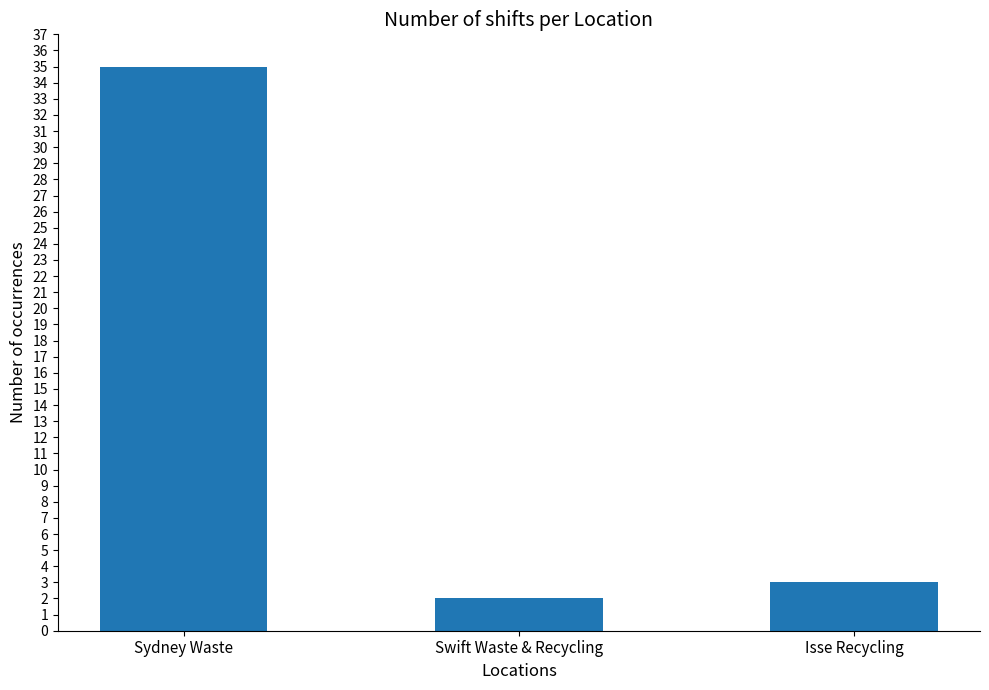

How many data points does each series have?

3